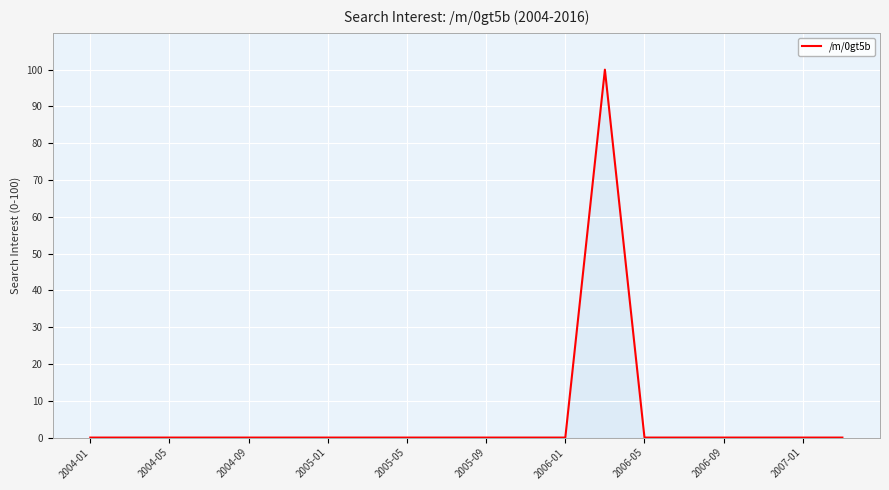

Does the chart display data point markers on the line(s)?

No